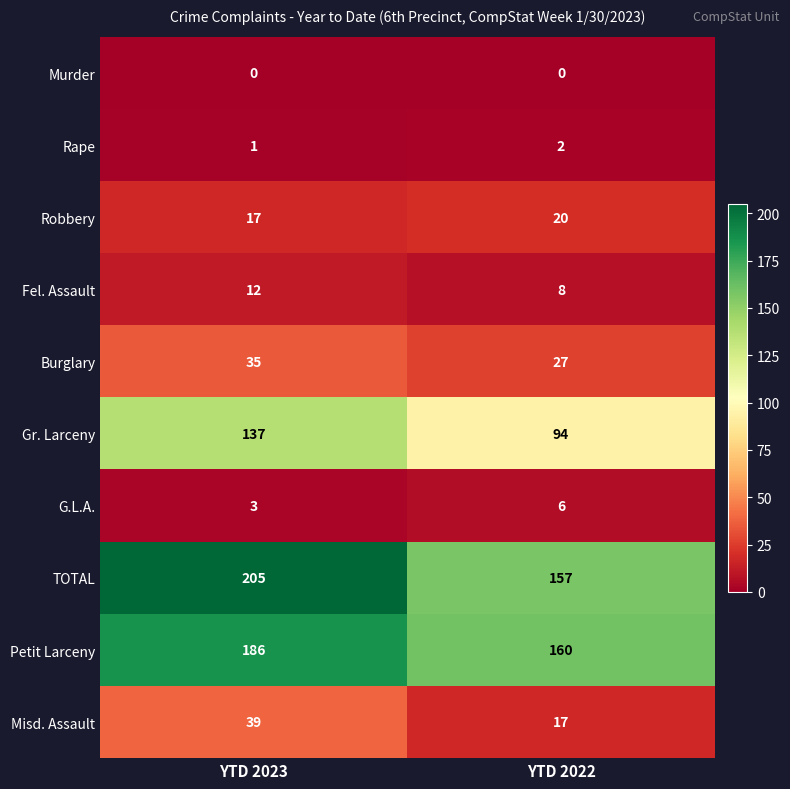

What is the maximum value shown in the chart?

205